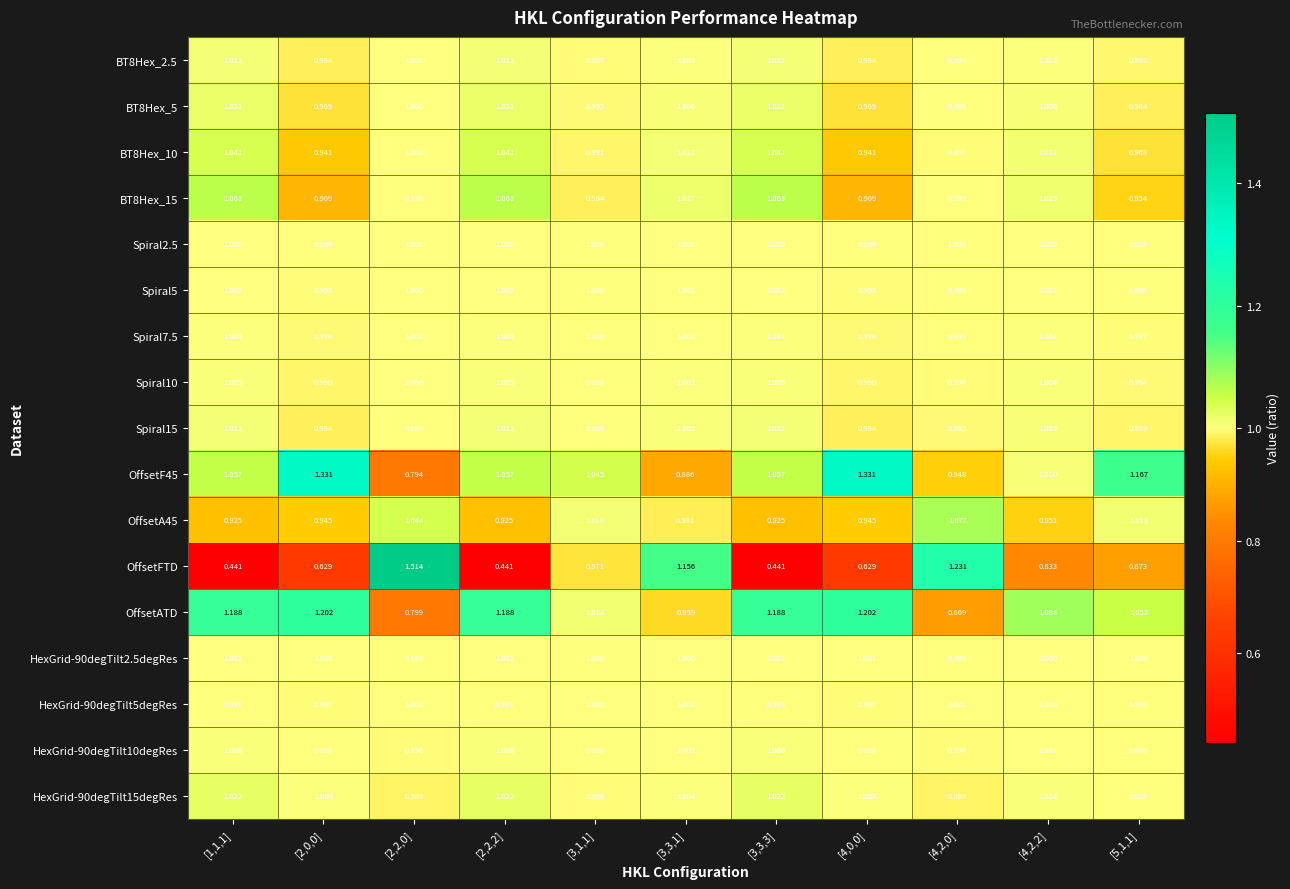

Which series has the widest spread of values?

OffsetFTD